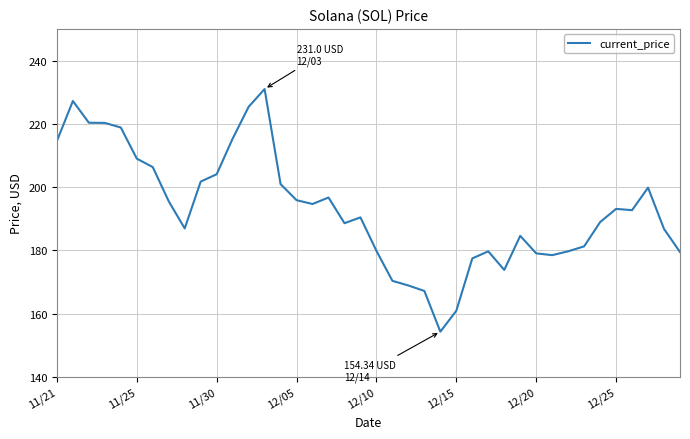

What is the maximum value shown in the chart?

231.0